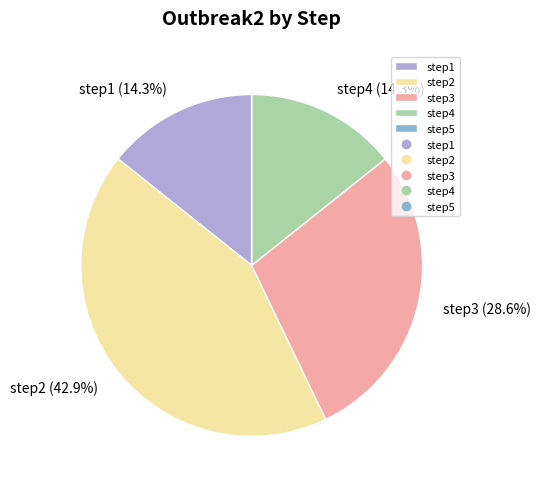

Is there any slice that represents more than half of the pie?

No